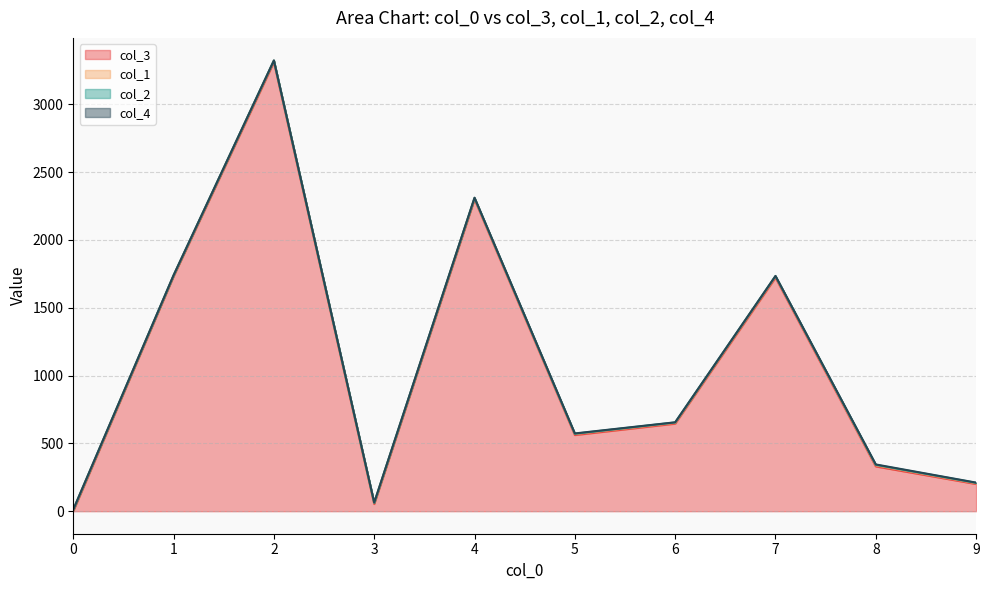

Count the number of categories in the chart.

40